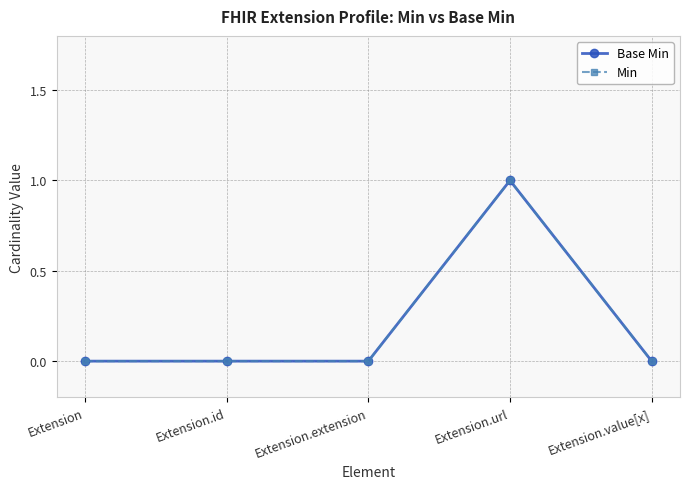

Reading left to right, list all the values displayed in this chart.

Base Min: 0	0	0	1	0
Min: 0	0	0	1	0